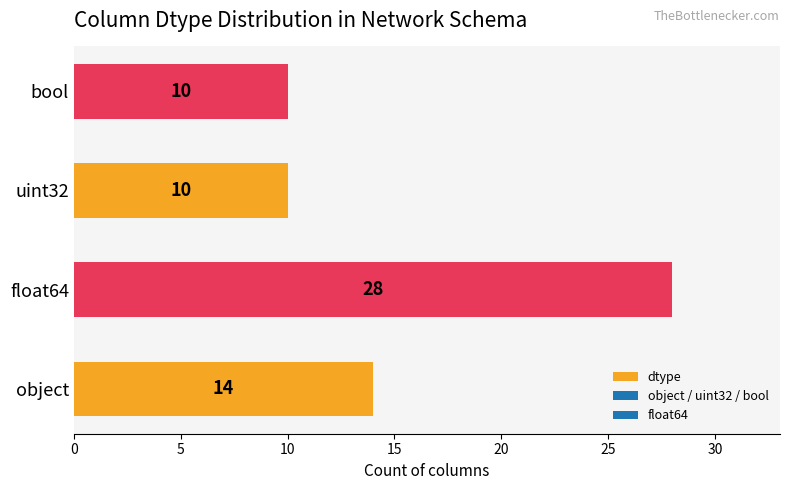

How many values are between 10 and 28?

4